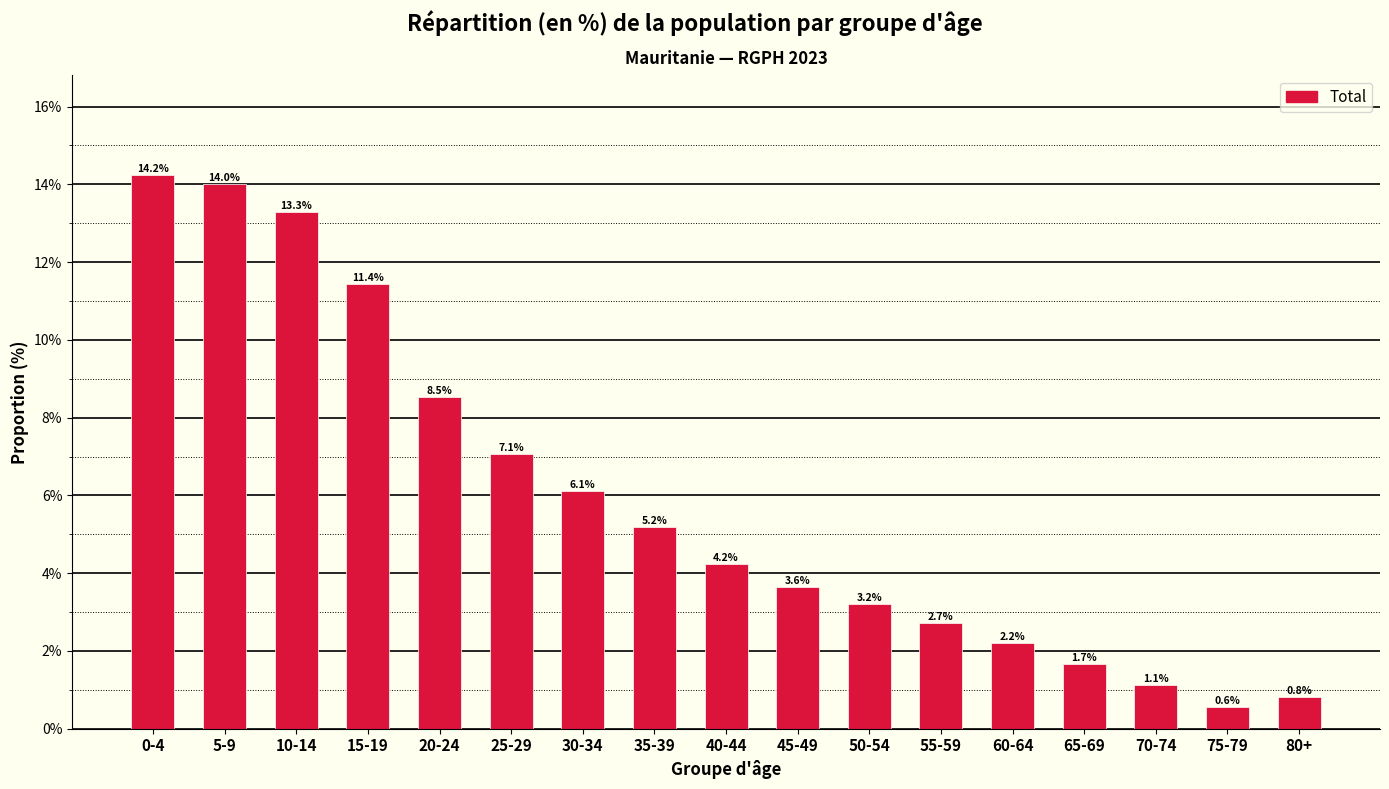

Reading left to right, list all the values displayed in this chart.

0-4=14.2	5-9=14.0	10-14=13.3	15-19=11.4	20-24=8.5	25-29=7.1	30-34=6.1	35-39=5.2	40-44=4.2	45-49=3.6	50-54=3.2	55-59=2.7	60-64=2.2	65-69=1.7	70-74=1.1	75-79=0.6	80+=0.8